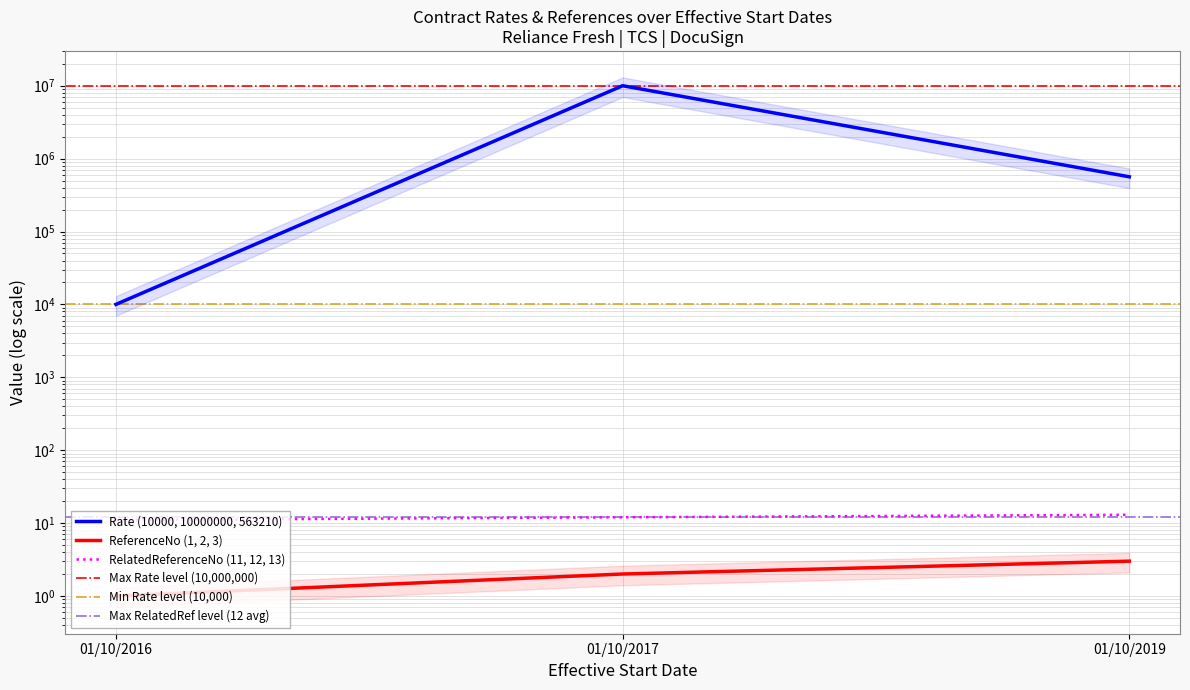

The value of ReferenceNo at 01/10/2017 is 2. True or false?

True